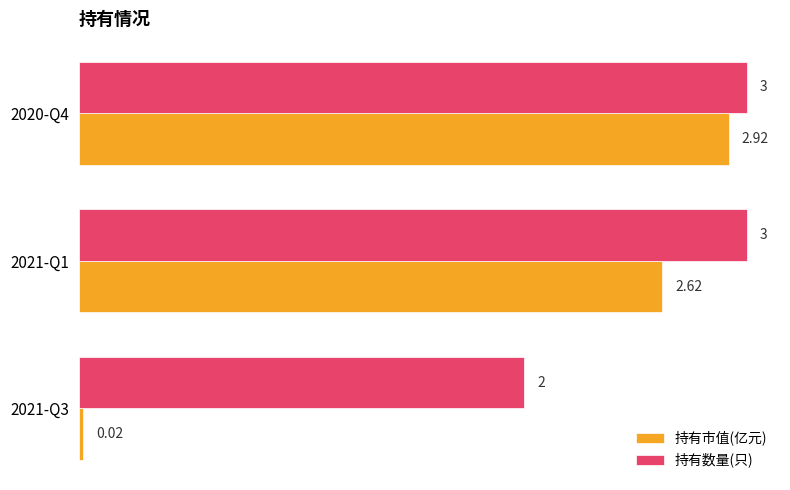

Rank the series by their average value, from lowest to highest.

持有市值(亿元), 持有数量(只)